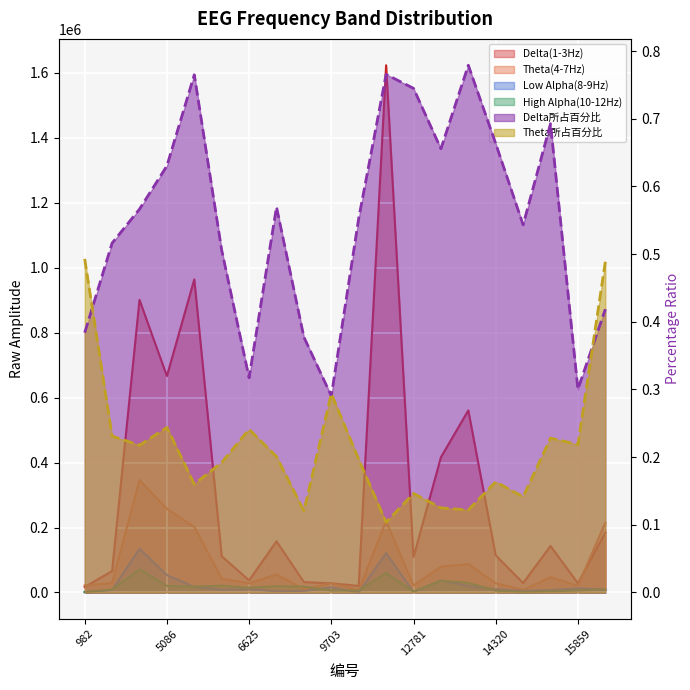

Rank the series at 5086 from lowest to highest value.

Theta所占百分比, Delta所占百分比, High Alpha(10-12Hz), Low Alpha(8-9Hz), Theta(4-7Hz), Delta(1-3Hz)